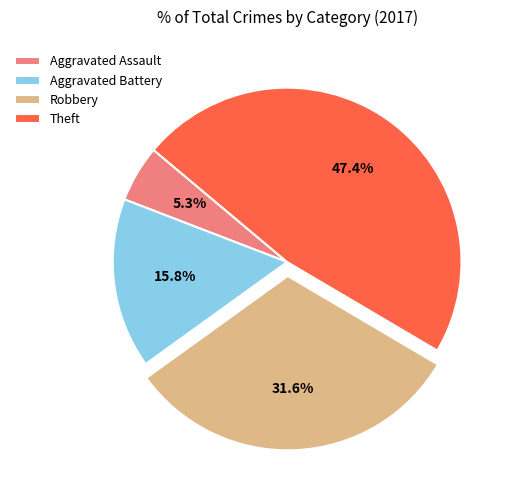

Which slice is the largest?

Theft